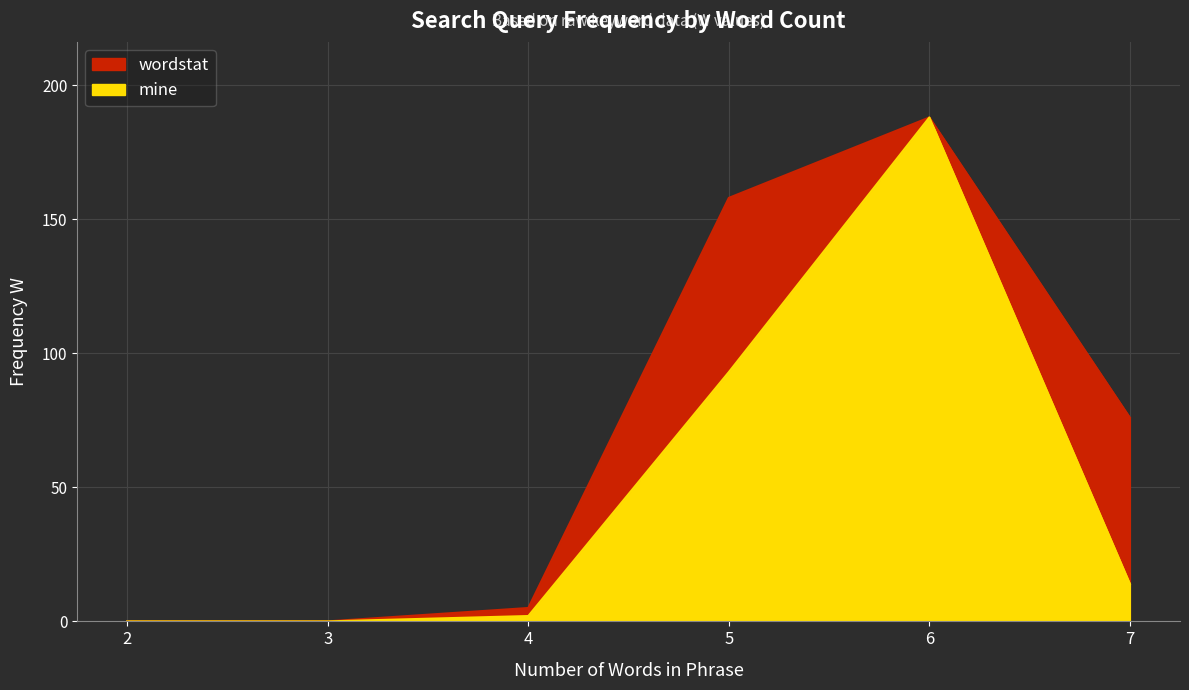

Which series has the widest spread of values?

mine